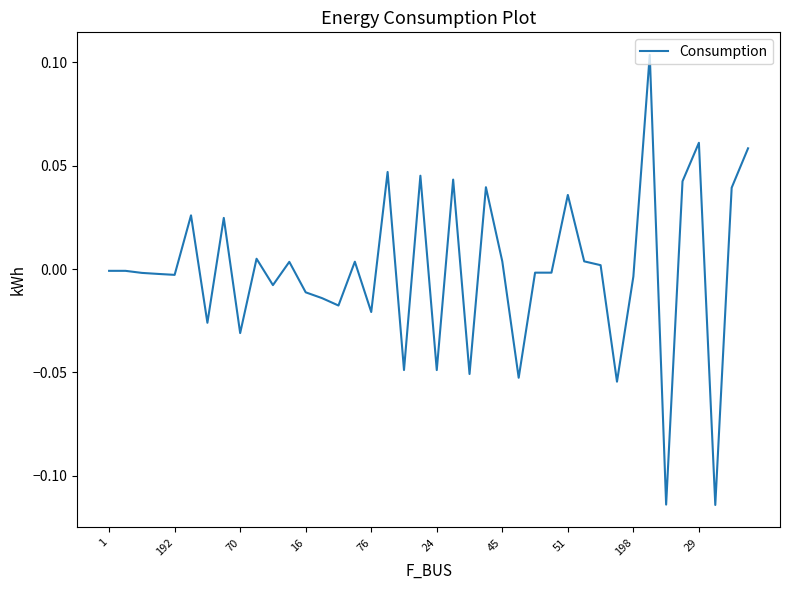

What is the difference between the second highest and minimum values?

0.2